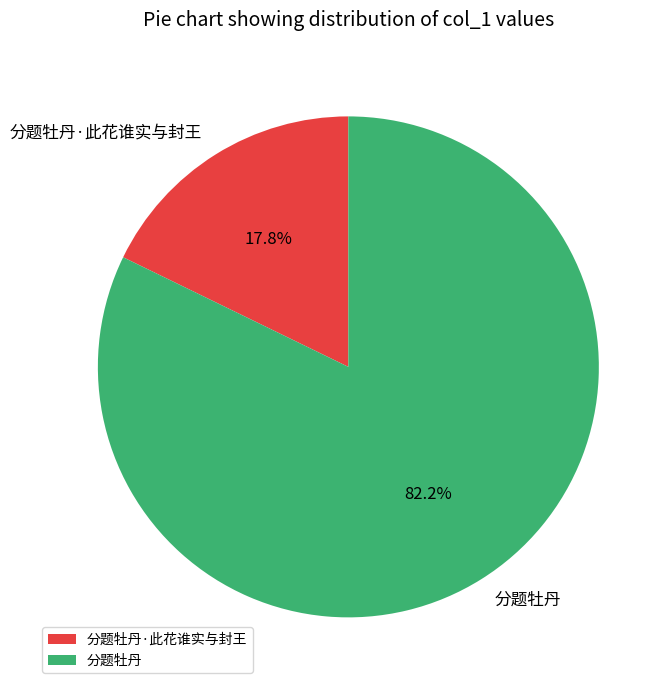

What is the ratio of the value at 分题牡丹 to the value at 分题牡丹·此花谁实与封王?

4.6